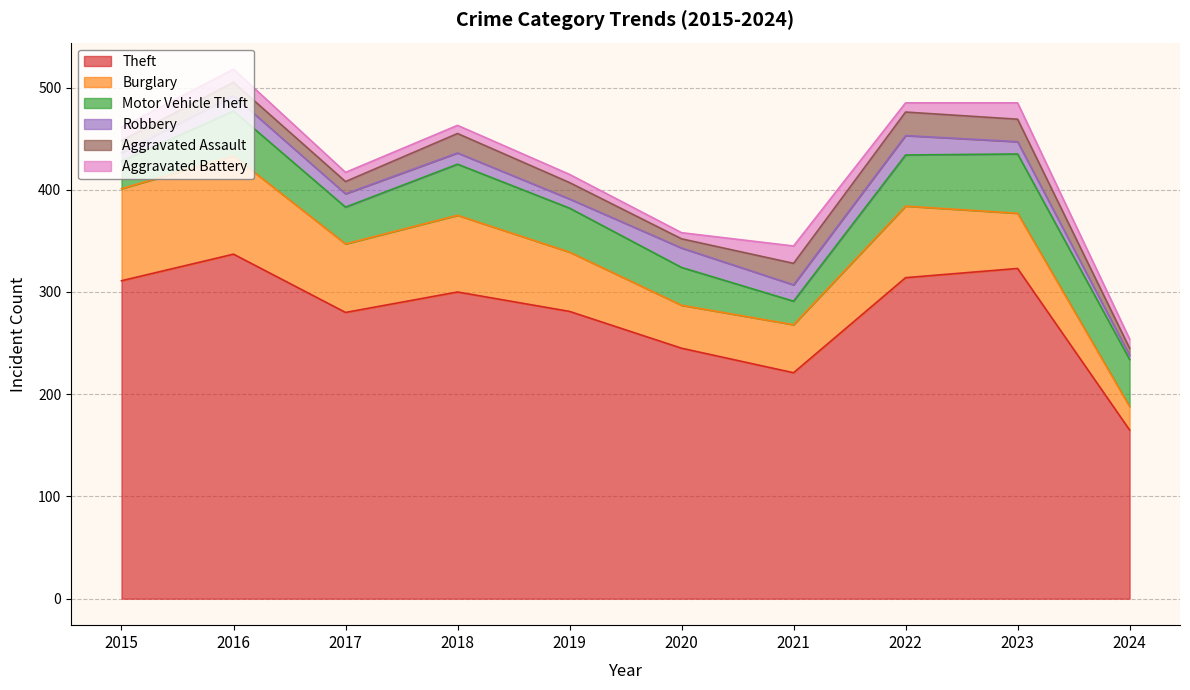

At which category does Robbery reach its first local peak?

2016